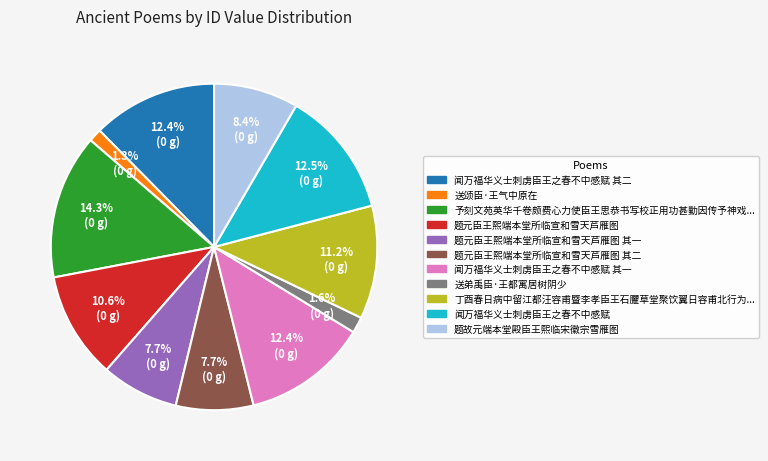

Is there any slice that represents more than half of the pie?

No